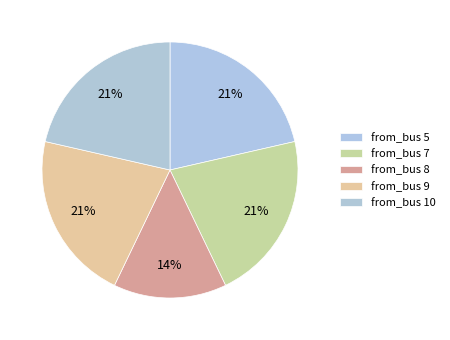

How many segments does this pie chart have?

5